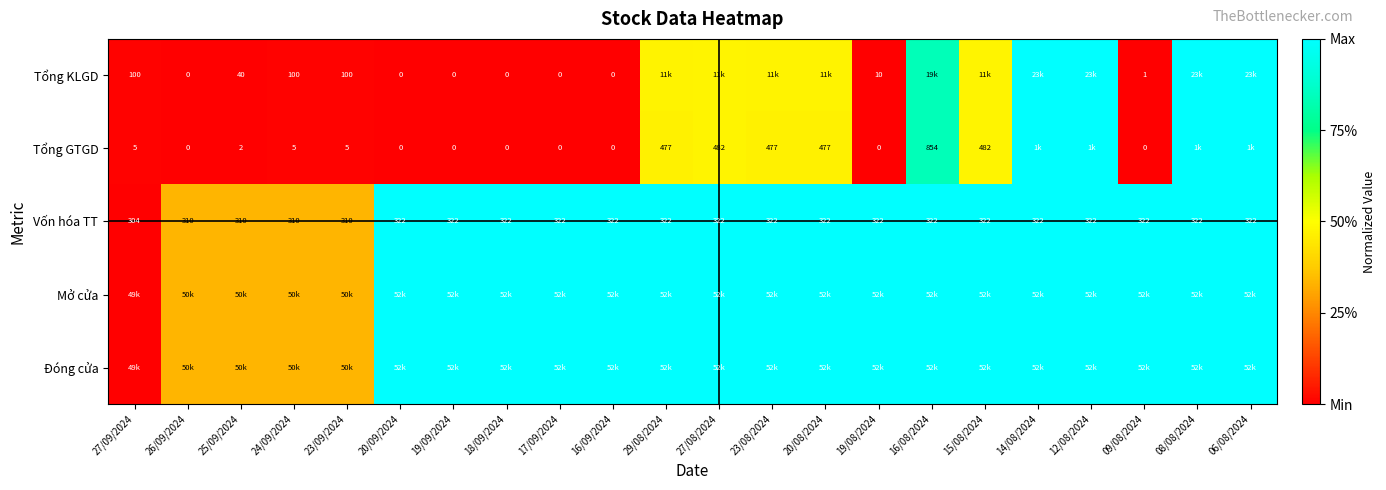

Is the value of Vốn hóa TT at 08/08/2024 greater than the value of Tổng GTGD at 17/09/2024?

Yes